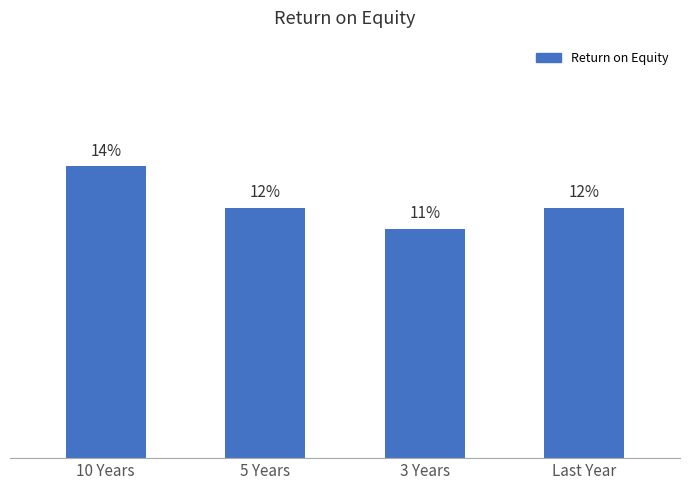

Which has a higher value, 10 Years or 3 Years?

10 Years